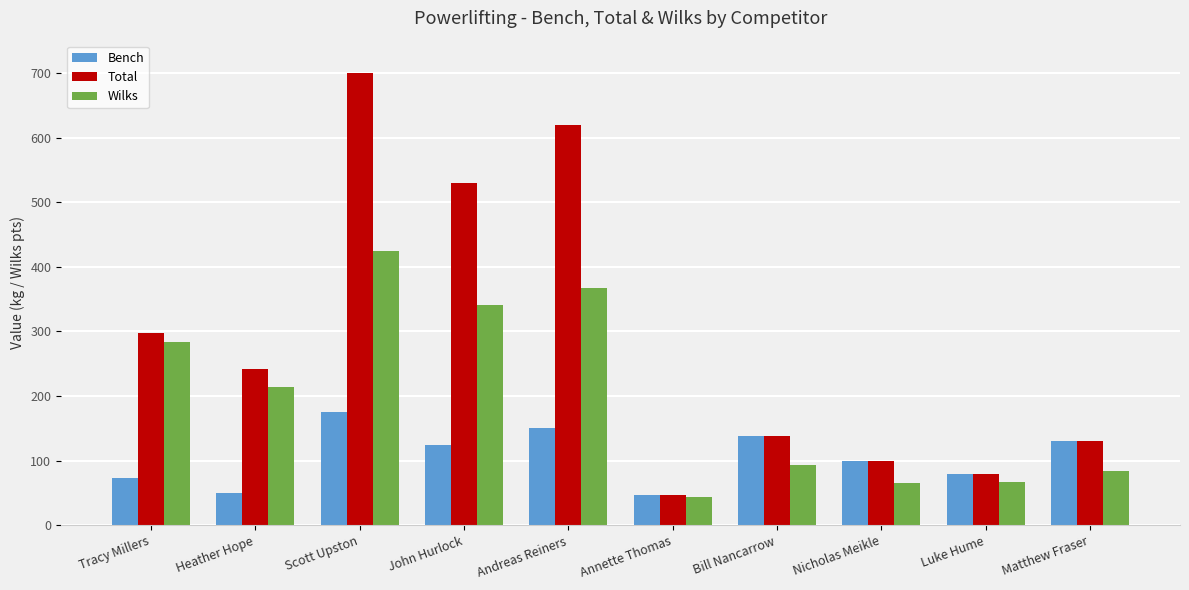

Which series has the largest total across all categories?

Total